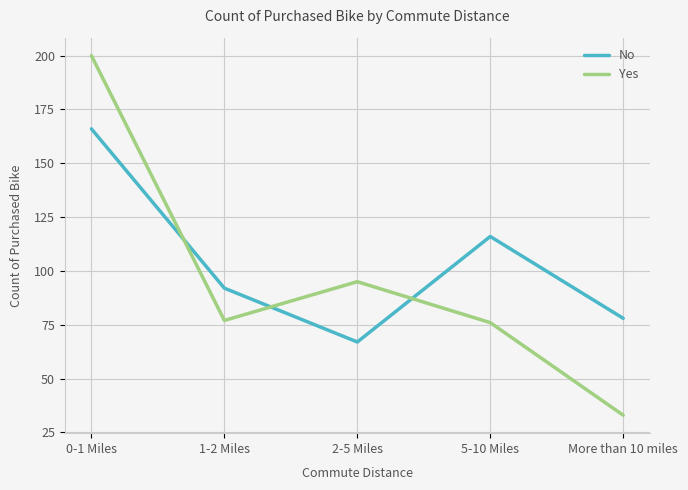

The value of No at 2-5 Miles is 67. True or false?

True